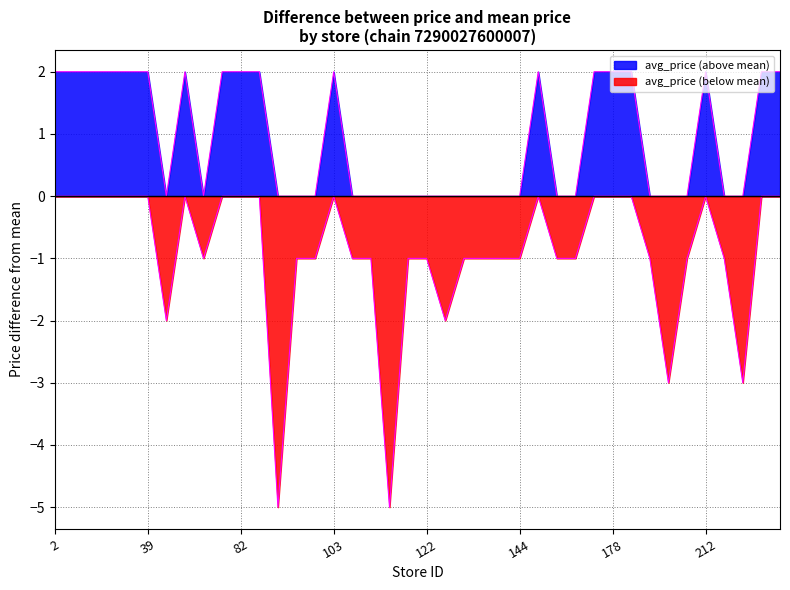

How many lines are shown in the chart?

2